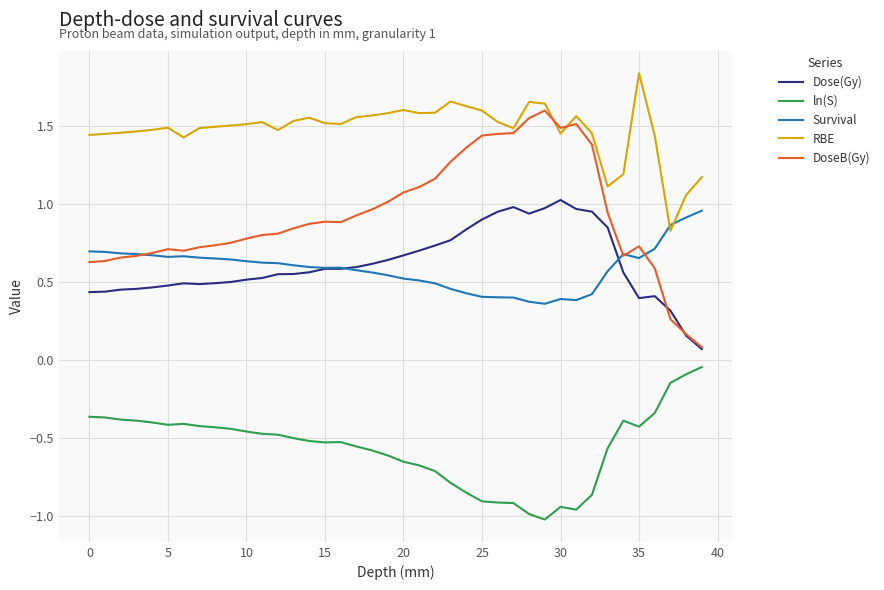

True or false: Dose(Gy) and RBE cross at least once.

False